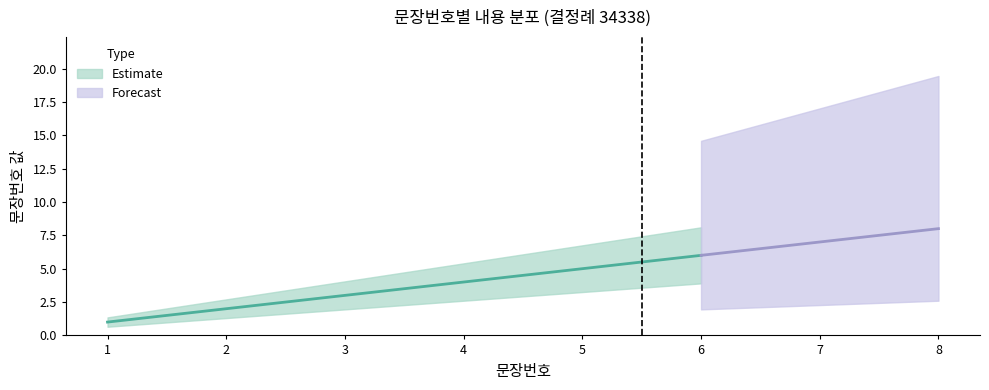

List the labels in order of value, largest first.

8, 7, 6, 5, 4, 3, 2, 1